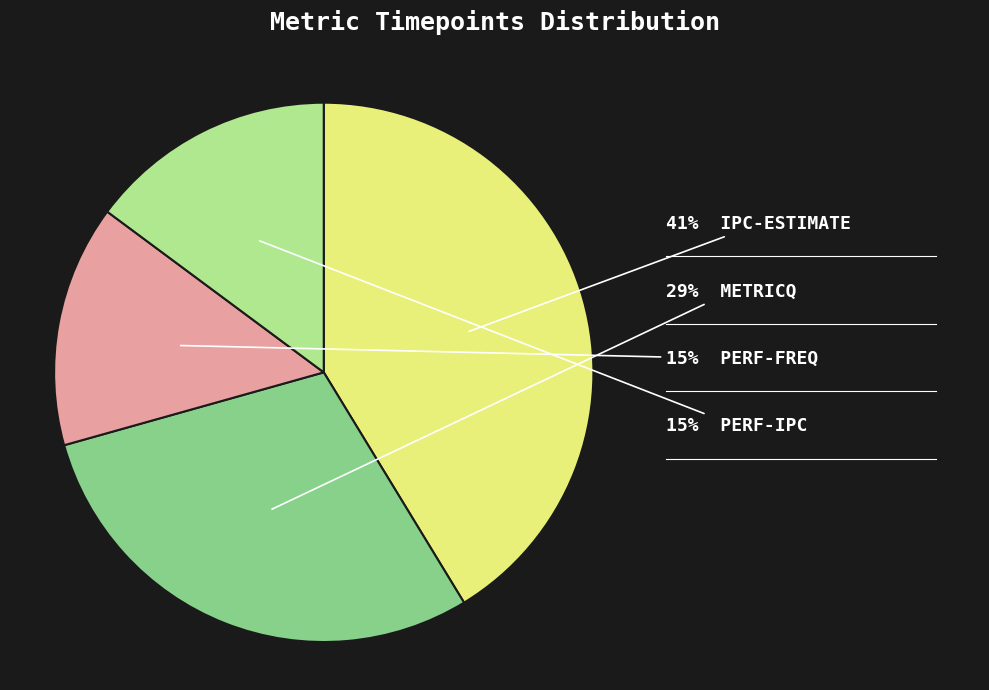

To the nearest percent, what is the average slice percentage?

25%